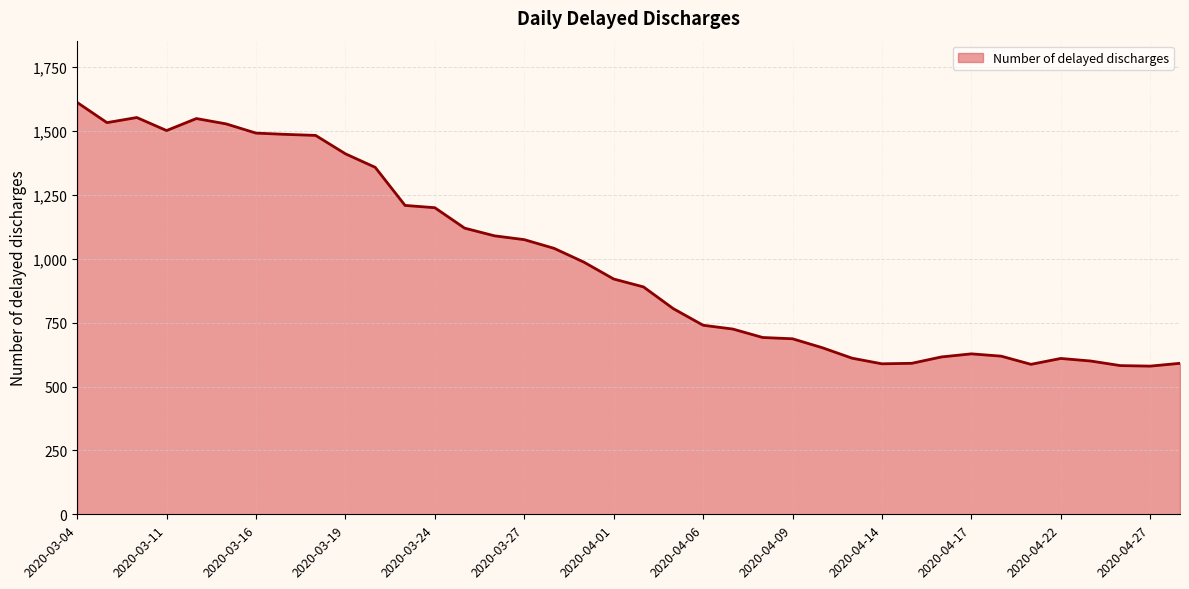

What is the maximum value shown in the chart?

1612